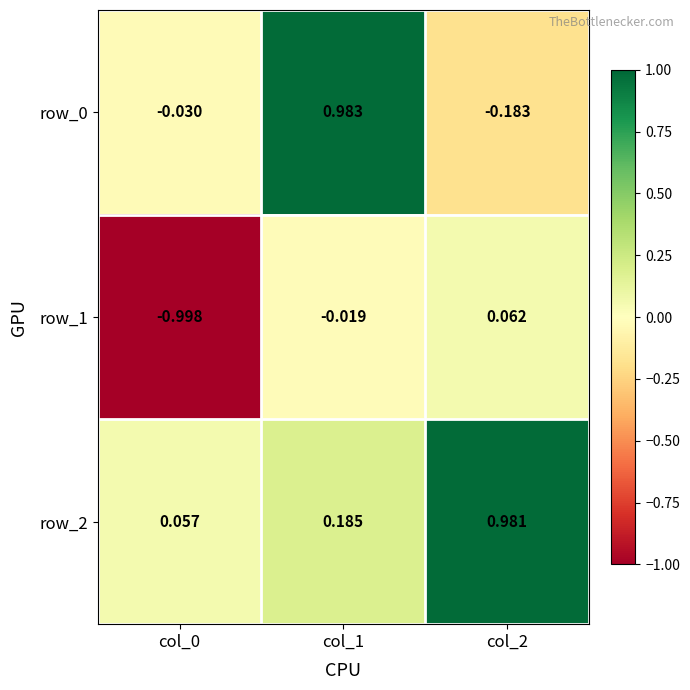

Is the value of row_2 at col_2 greater than the value of row_1 at col_2?

Yes